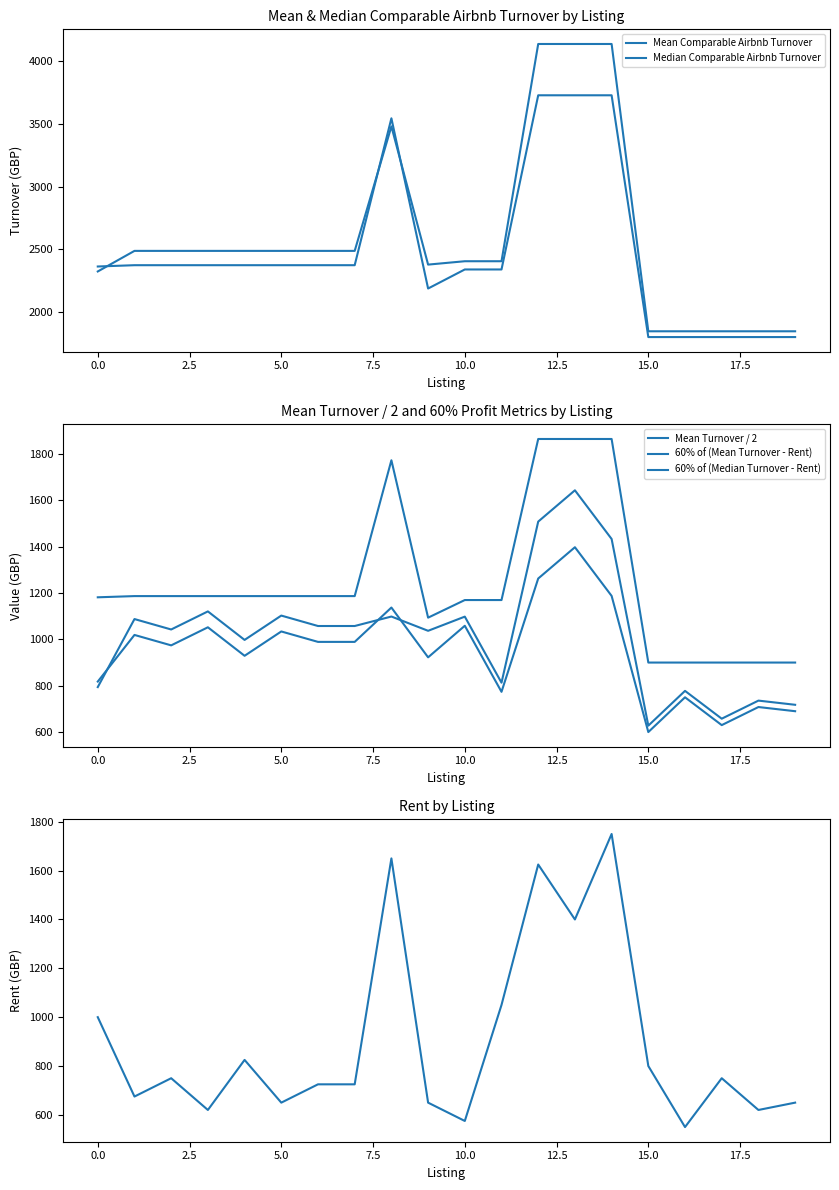

What is the difference between the Rent values at 12 and 14?

125.0